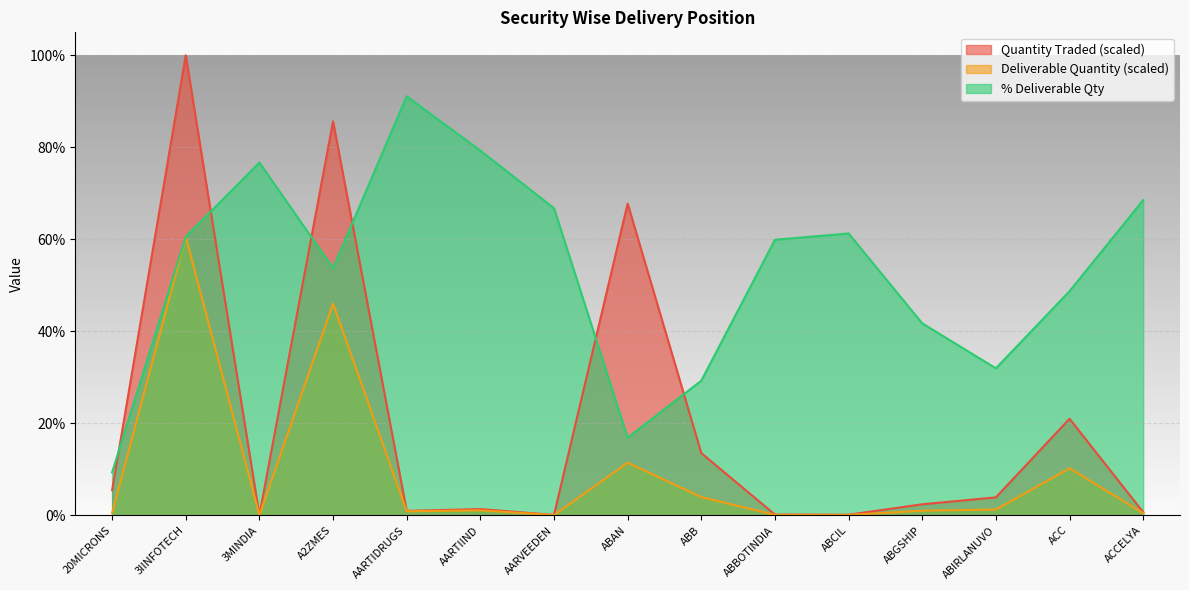

What is the total value across all series at ACC?

79.9